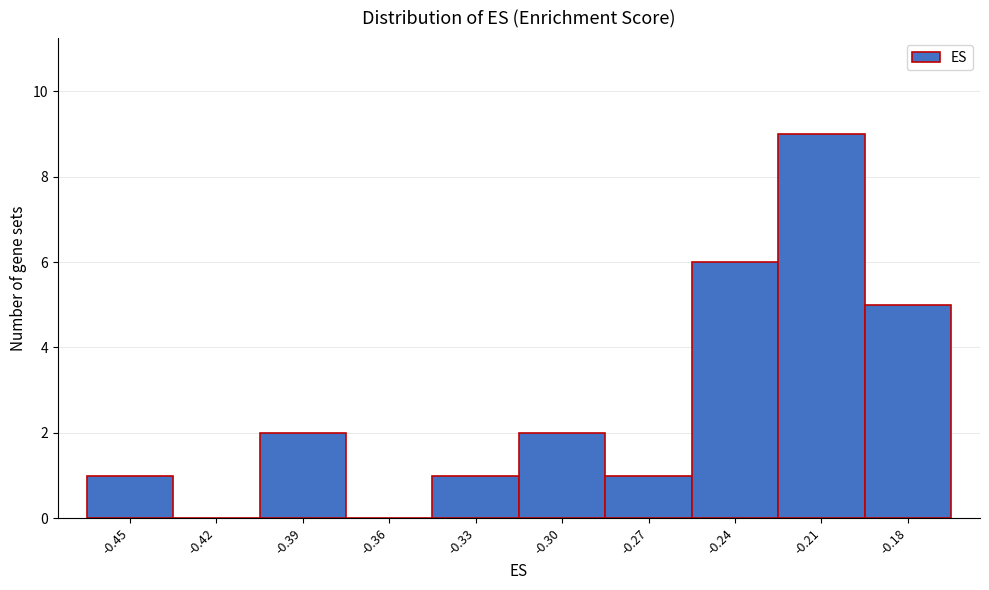

Reading left to right, extract all data points from this chart.

-0.45=1	-0.42=0	-0.39=2	-0.36=0	-0.33=1	-0.30=2	-0.27=1	-0.24=6	-0.21=9	-0.18=5